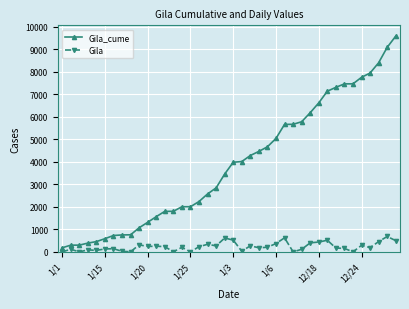

What is the average value of the Gila series?

235